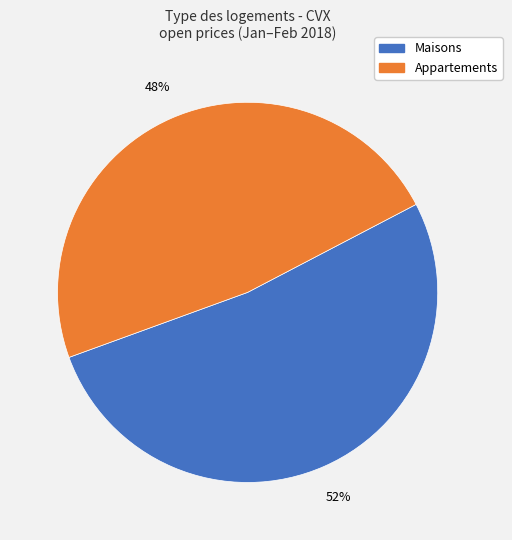

Does any single category account for the majority?

Yes